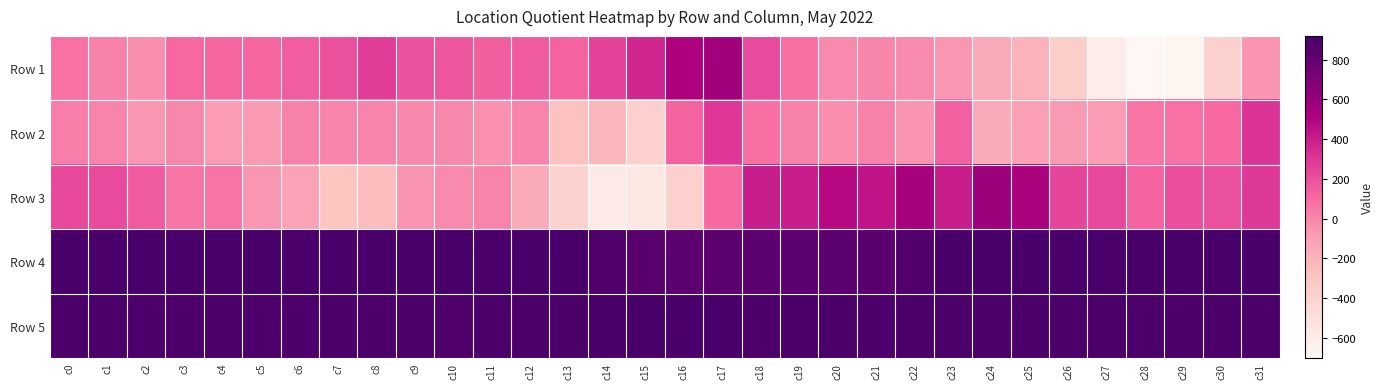

List the series in order of their peak value, lowest first.

Row 2, Row 1, Row 3, Row 5, Row 4